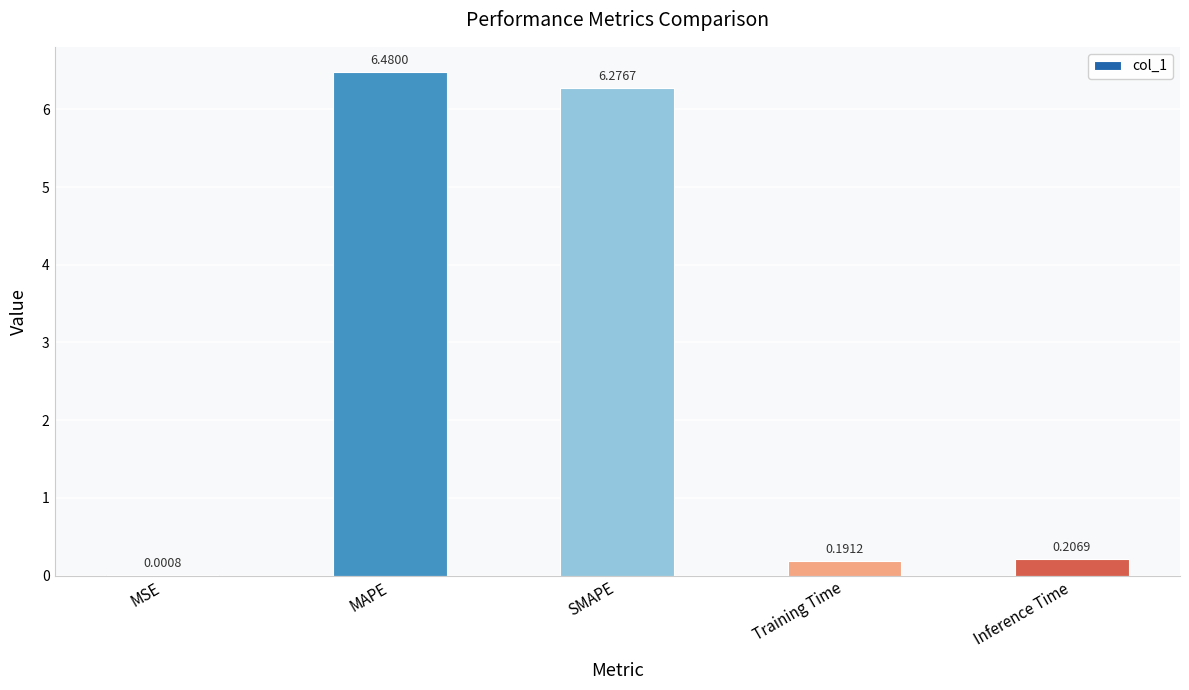

Where is the data nearest to the value 3?

Inference Time